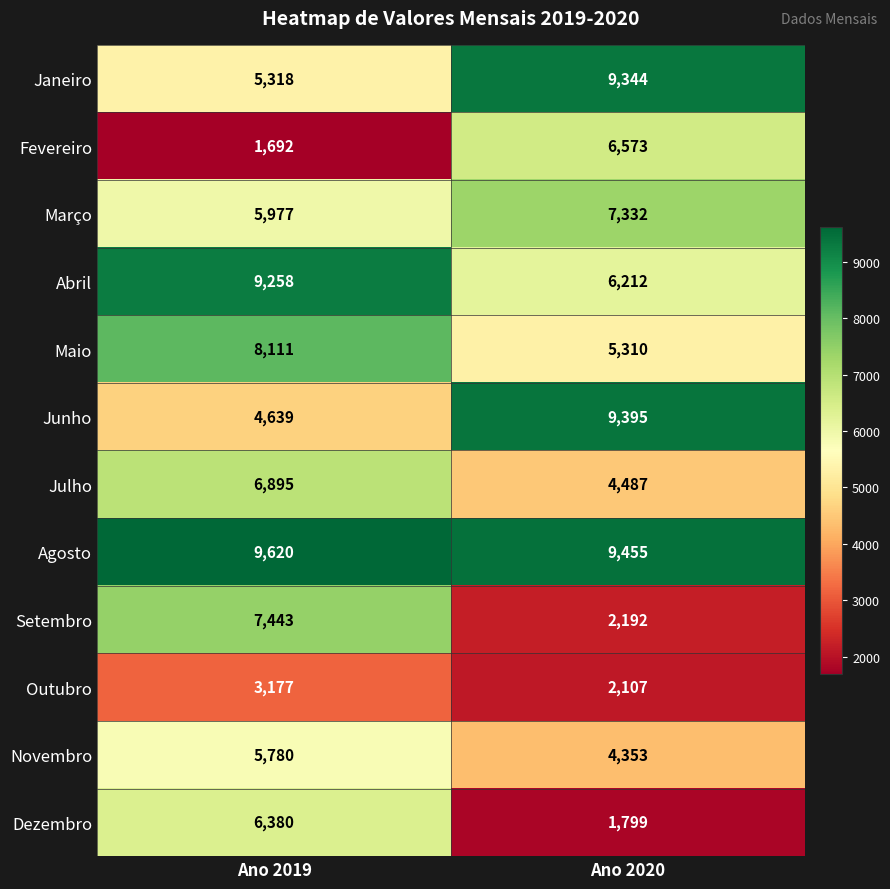

True or false: Julho has a value of 6895 at Ano 2019.

True